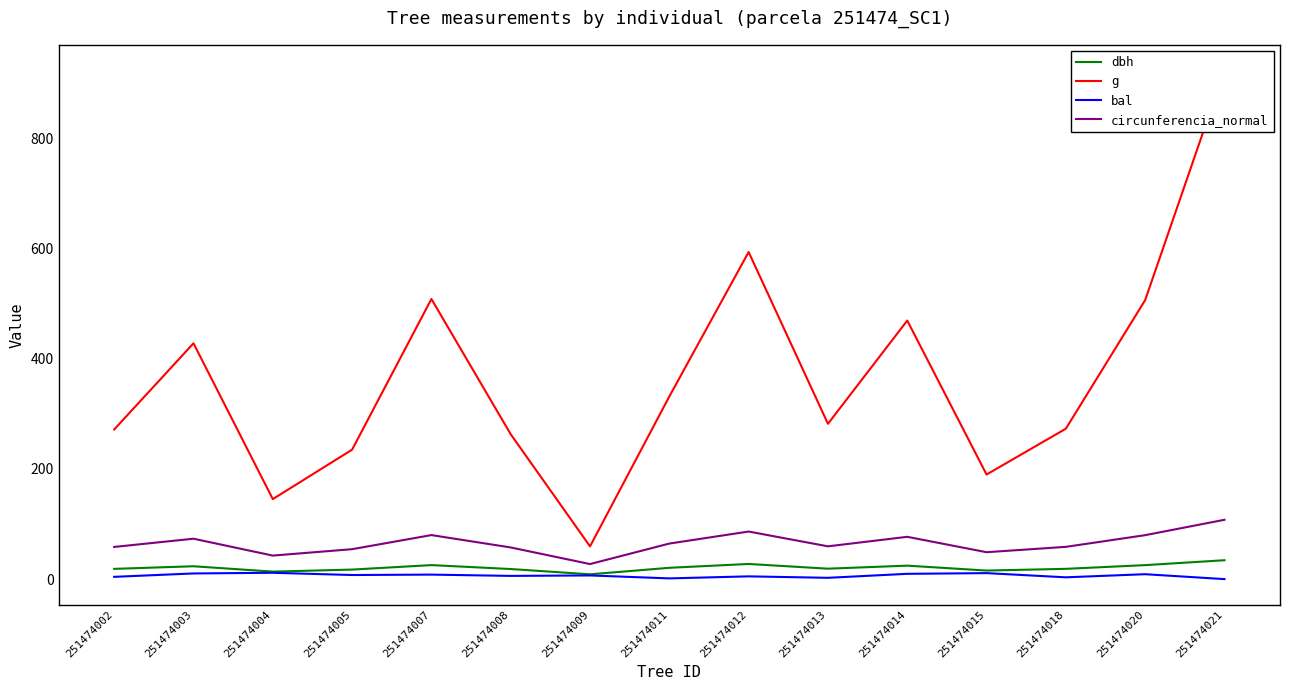

How many lines are shown in the chart?

4